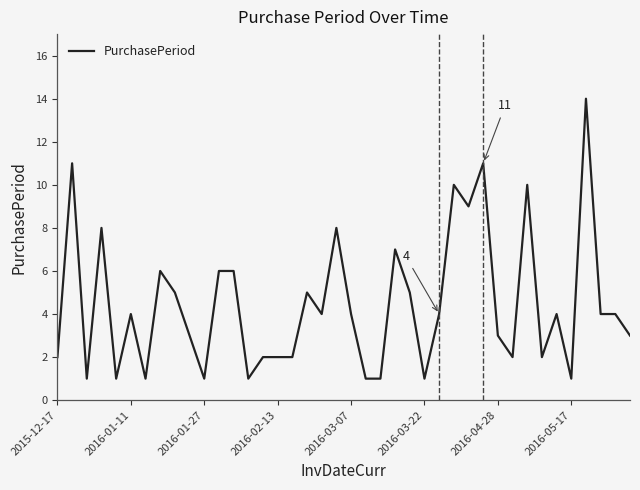

What is the greatest value displayed?

14